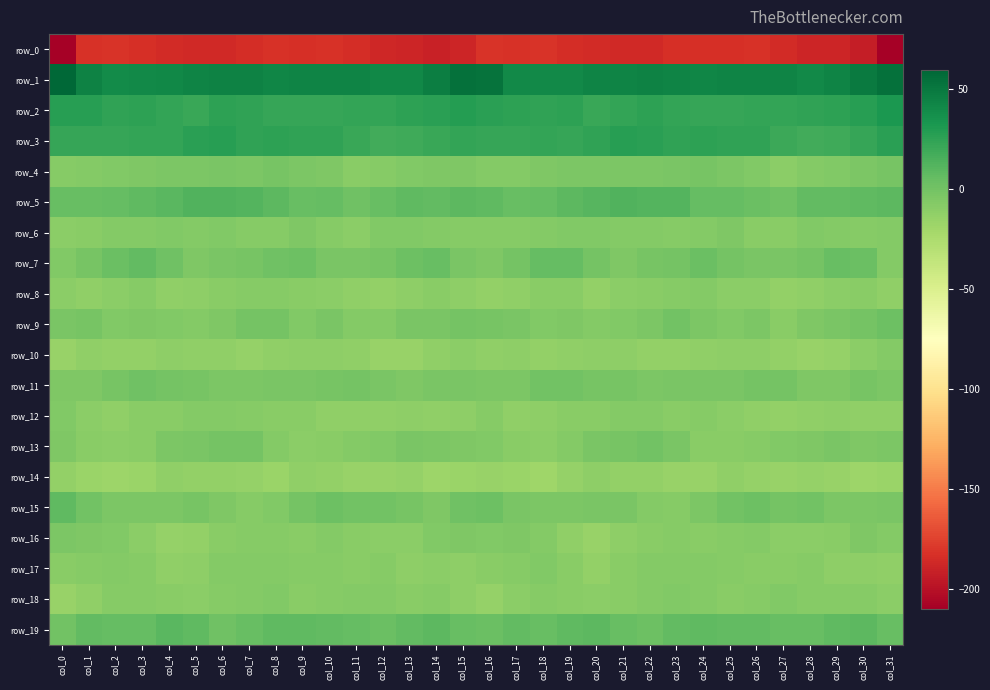

List the series in order of their peak value, highest first.

row_1, row_2, row_3, row_5, row_19, row_15, row_7, row_9, row_11, row_13, row_4, row_16, row_6, row_18, row_12, row_17, row_10, row_8, row_14, row_0